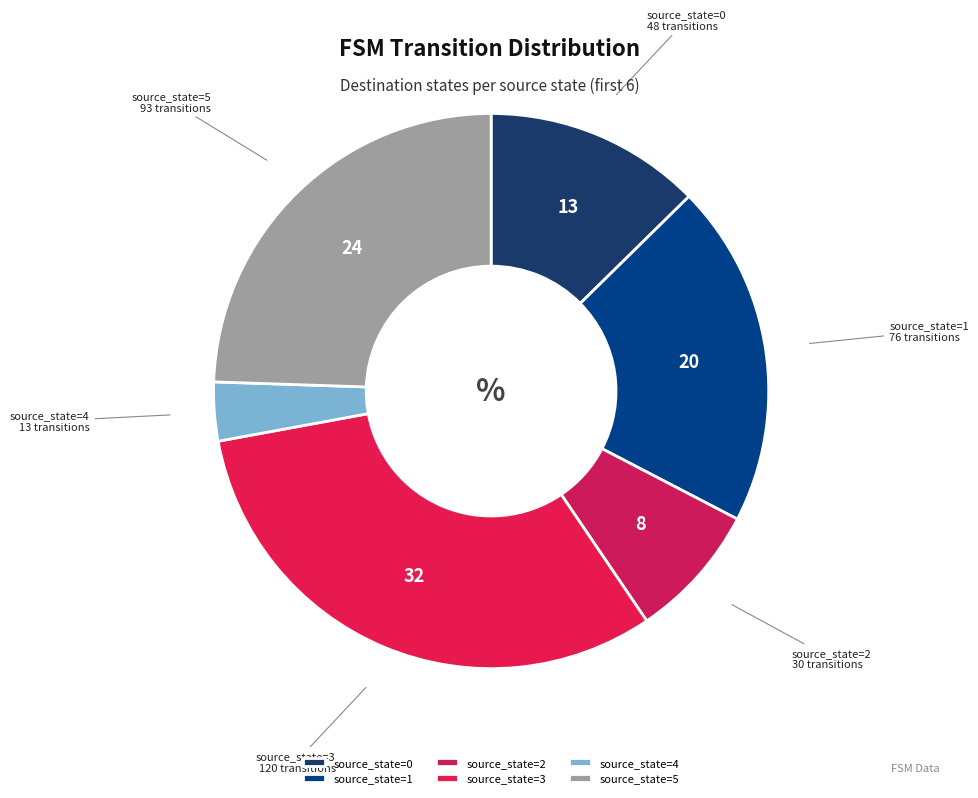

Is there any slice that represents more than half of the pie?

No